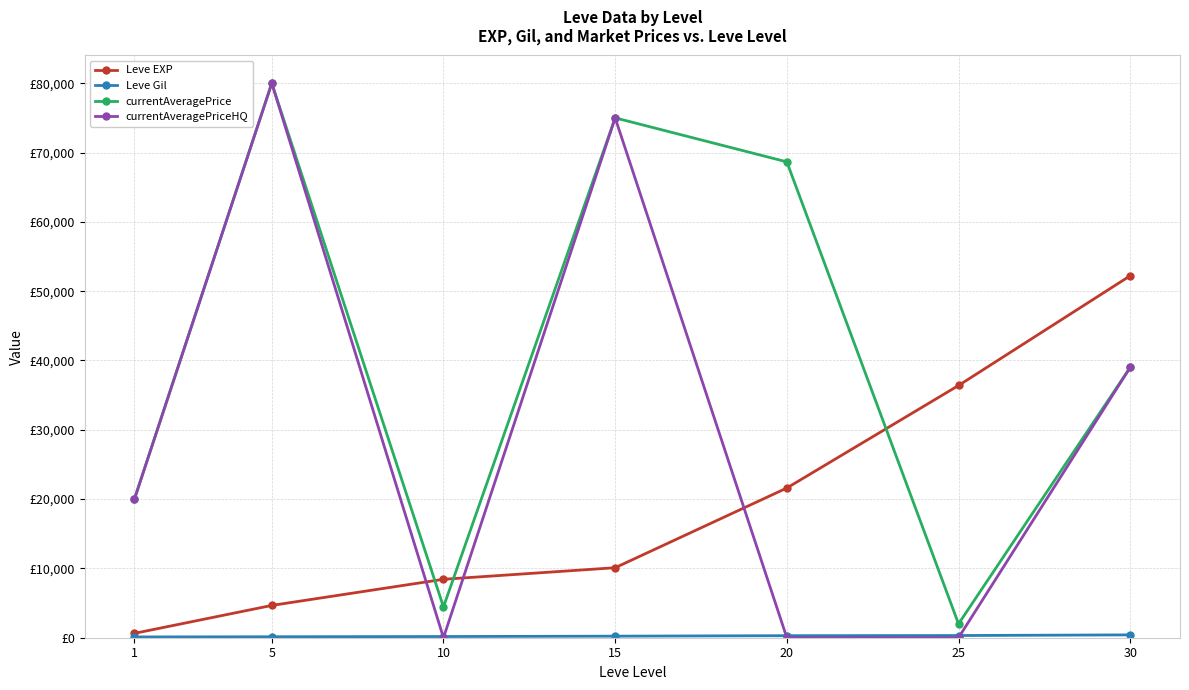

What is the difference between the second highest and minimum values in the Leve EXP series?

35760